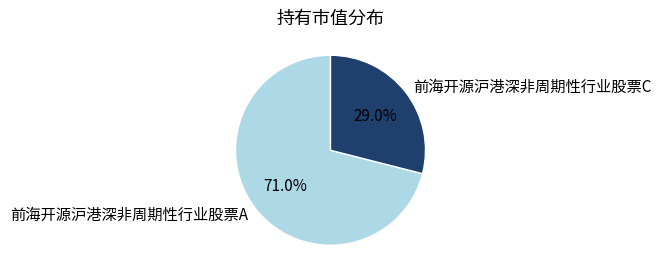

Is the sum of 前海开源沪港深非周期性行业股票A and 前海开源沪港深非周期性行业股票C greater than half?

Yes